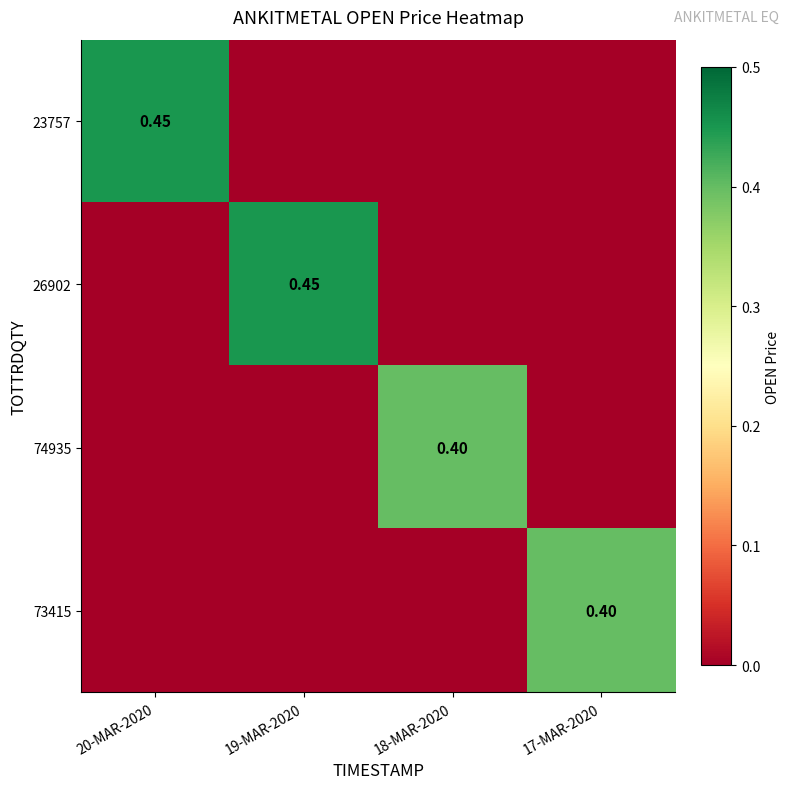

Between 19-MAR-2020 and 18-MAR-2020, which is larger?

19-MAR-2020